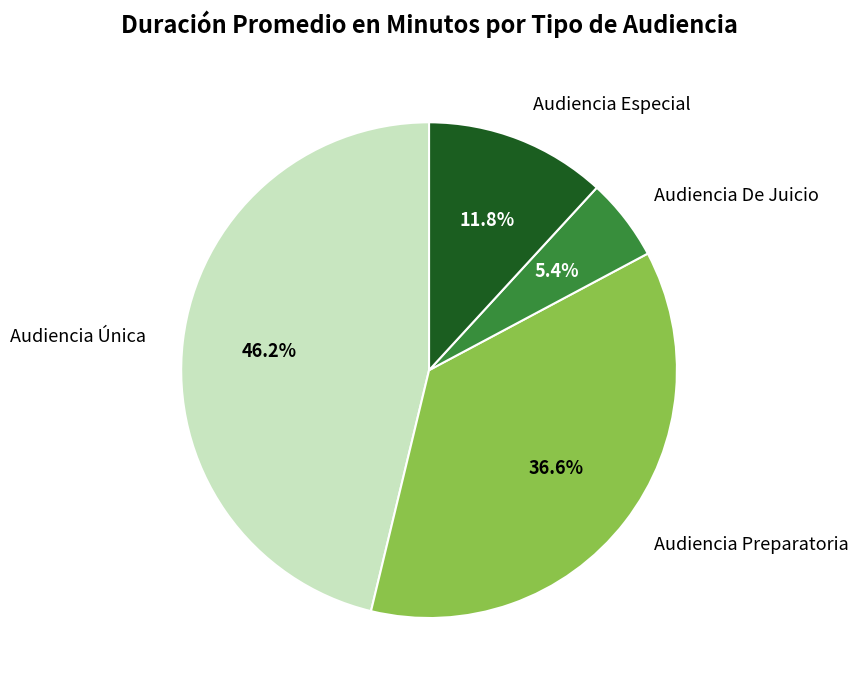

True or false: Audiencia Preparatoria accounts for 37% of the total.

True